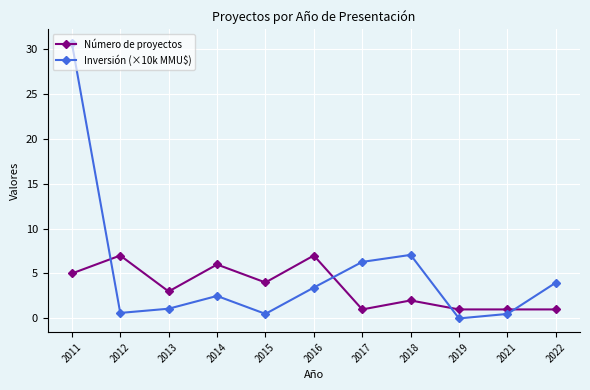

How many Número de proyectos values are between 1 and 6?

9